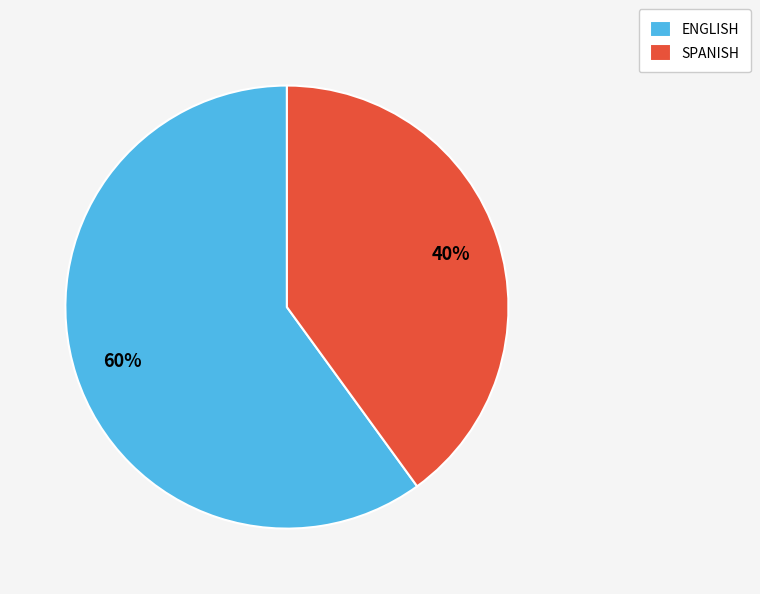

True or false: ENGLISH accounts for 53% of the total.

False